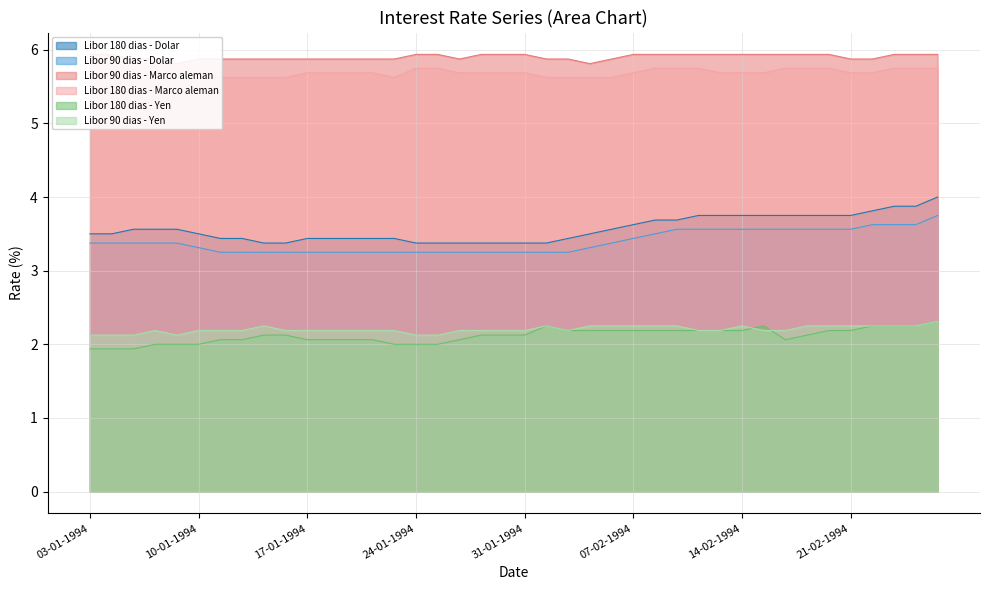

Count the Libor 90 dias - Dolar values in the range 3 to 4.

40